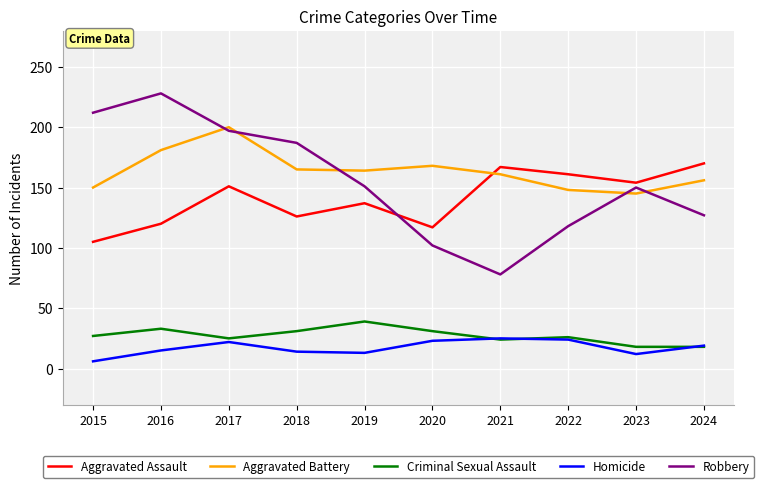

Between 2015 and 2019, which series saw the biggest shift?

Robbery